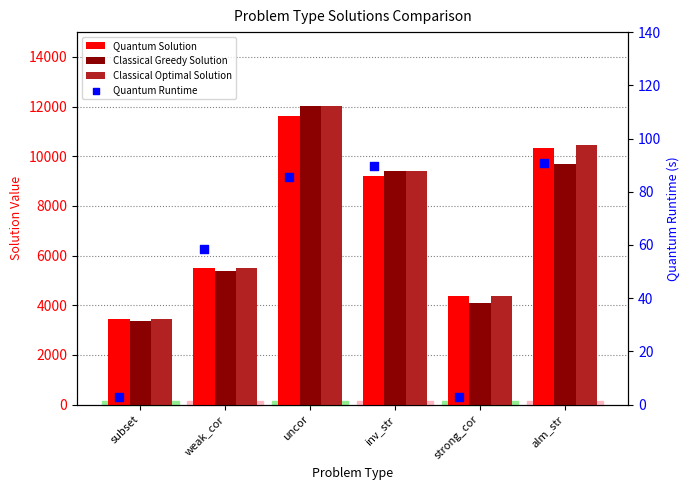

At which category is the sum across all series the highest?

uncor